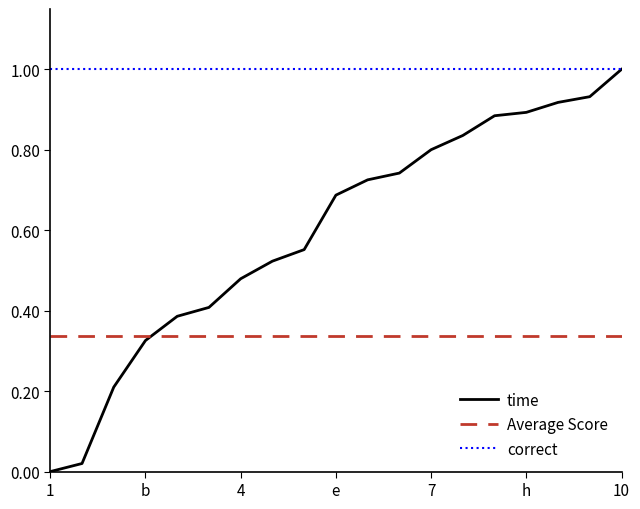

Which series has the largest range (max minus min)?

time